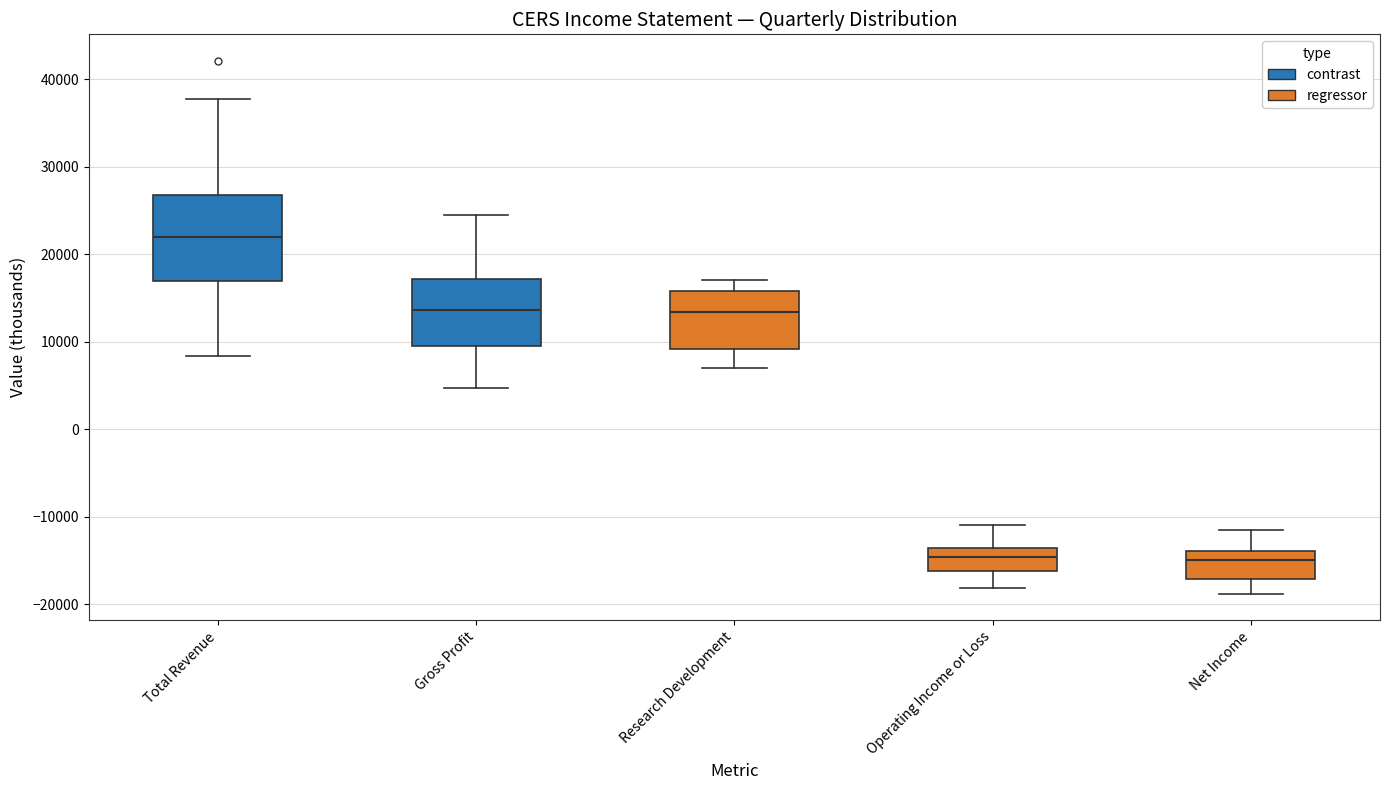

Where does the lower whisker of the box for Research Development end on the y-axis? The values are not printed on the chart, so give them approximately, as read against the axis.

7000